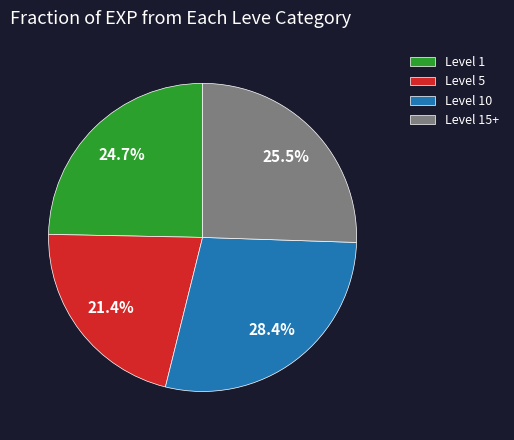

Does any single category account for the majority?

No